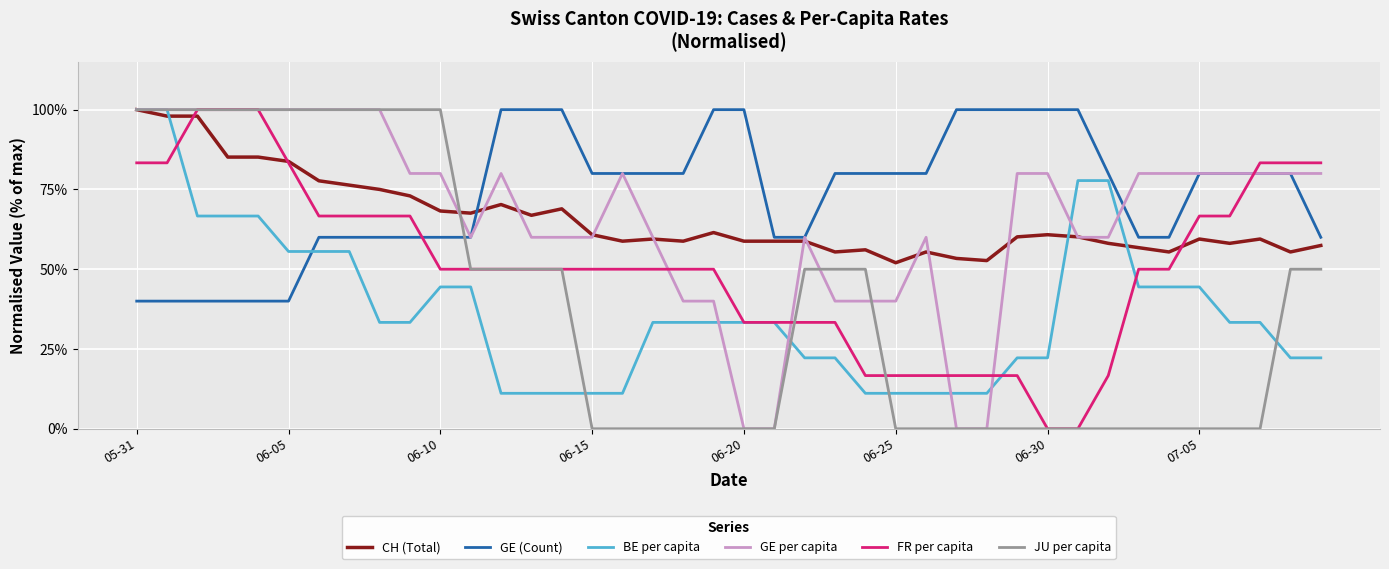

Which category has the lowest value in the FR per capita series?

06-30